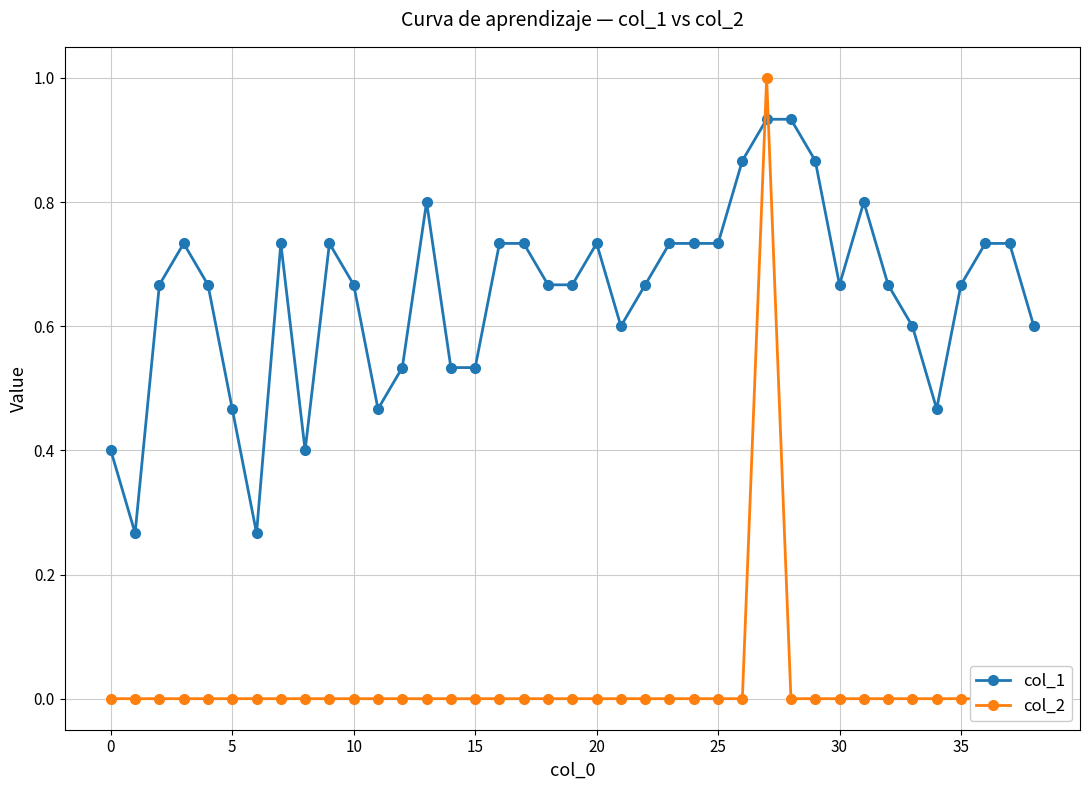

True or false: col_1 has more than 0 points higher than both neighbors.

True